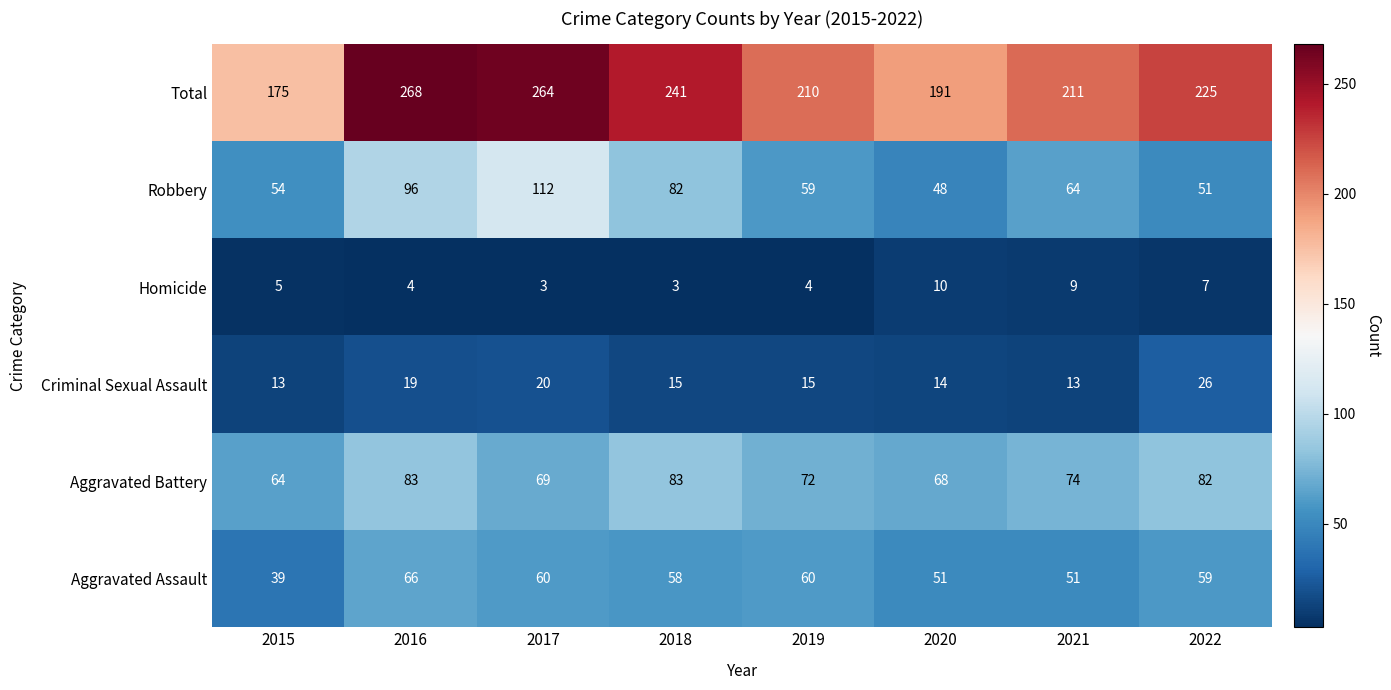

Rank the series by their maximum value, from lowest to highest.

Homicide, Criminal Sexual Assault, Aggravated Assault, Aggravated Battery, Robbery, Total